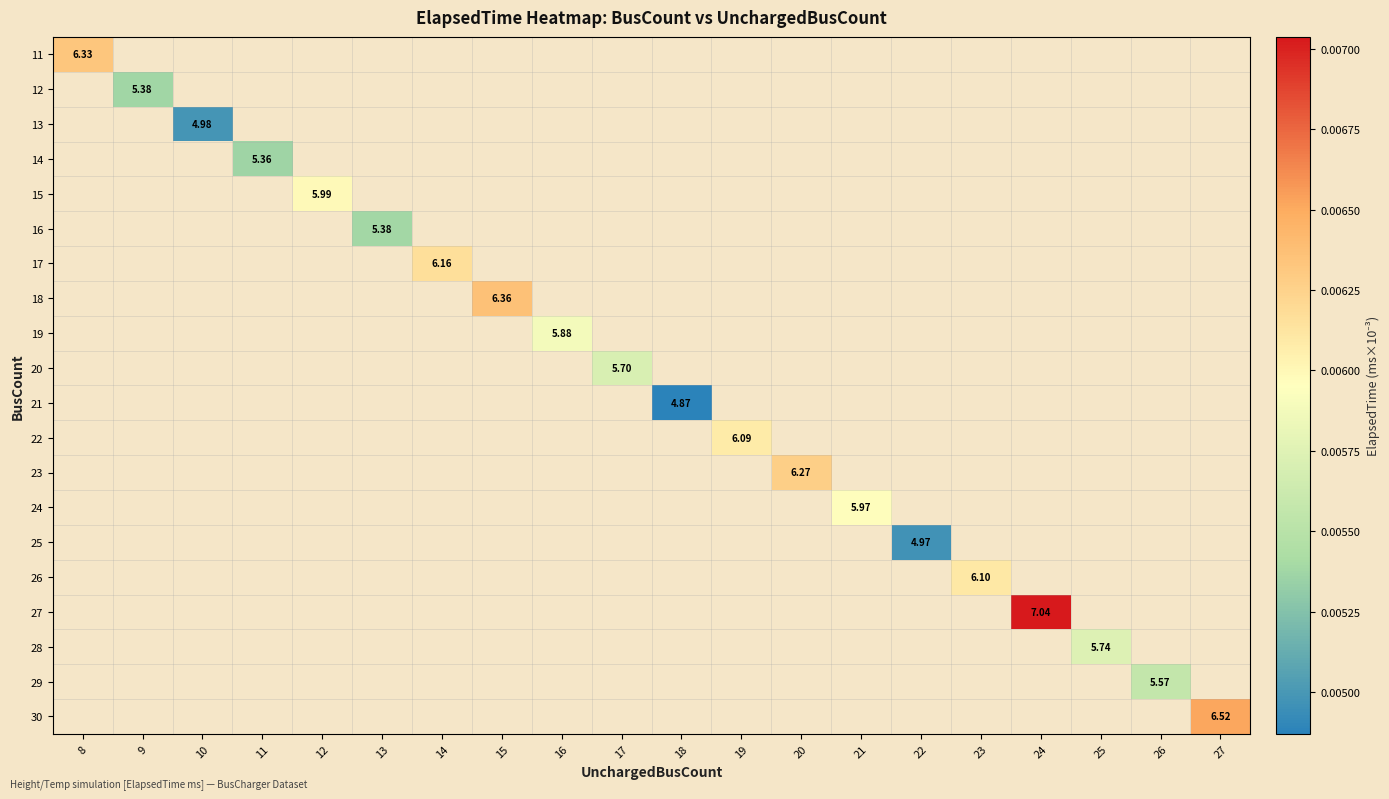

At how many categories does at least one series exceed 0?

20